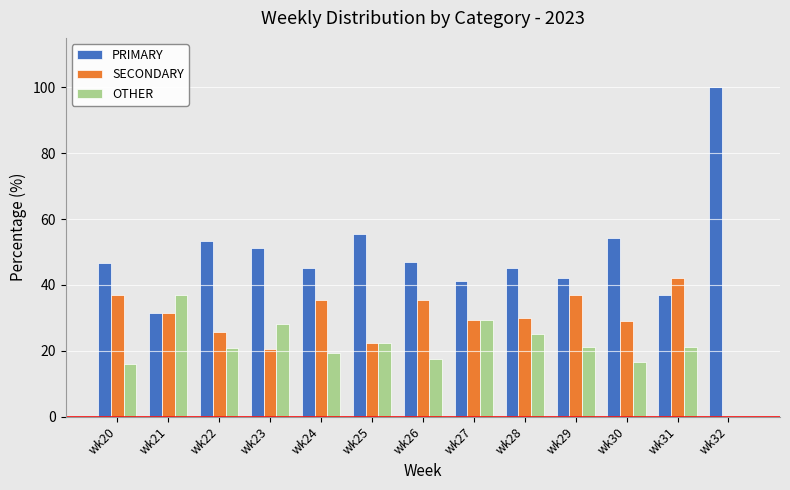

Which series has the largest total across all categories?

PRIMARY